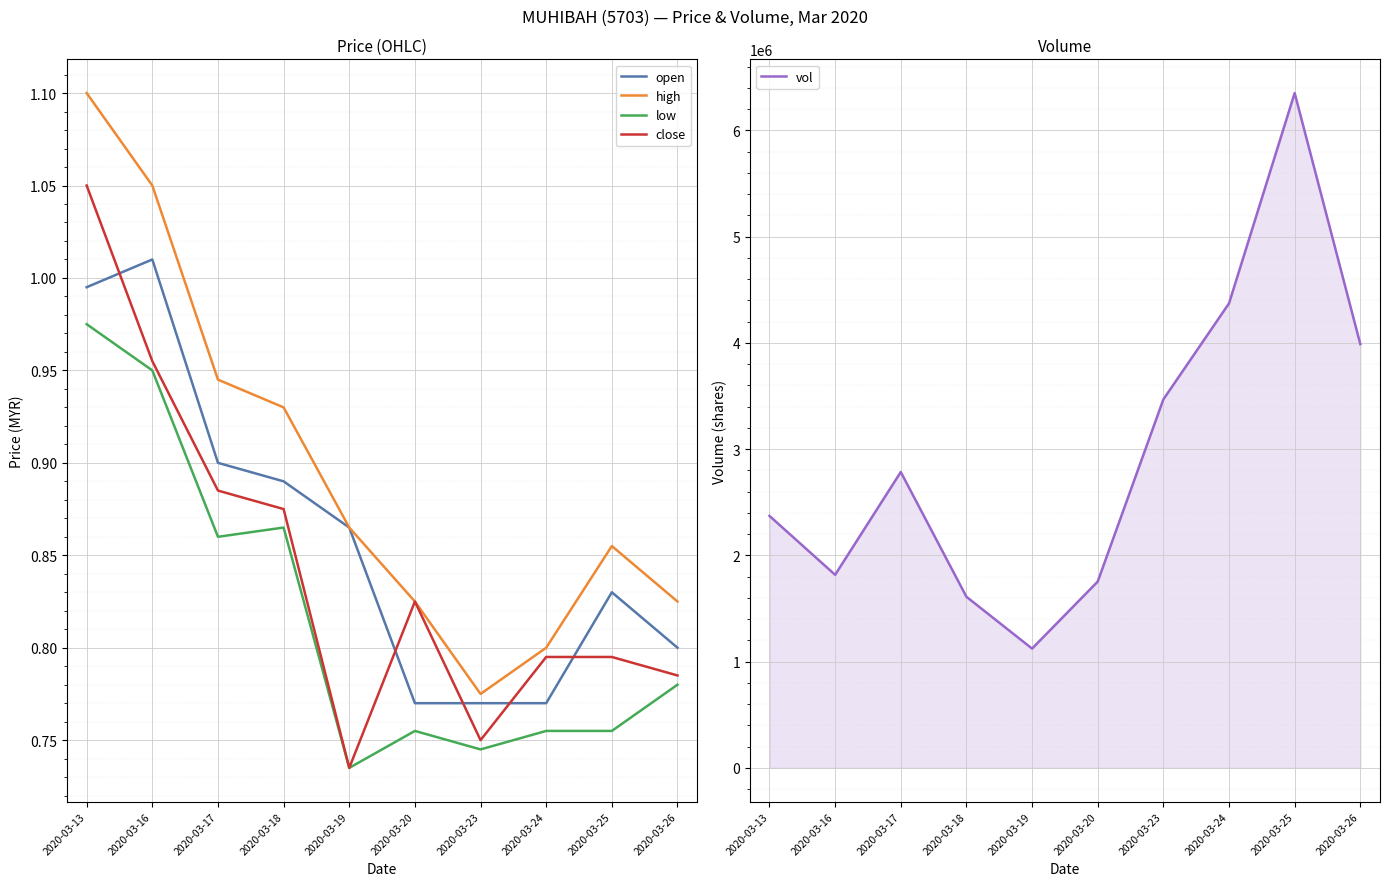

What is the value of the open point at the 7th from the left?

0.8